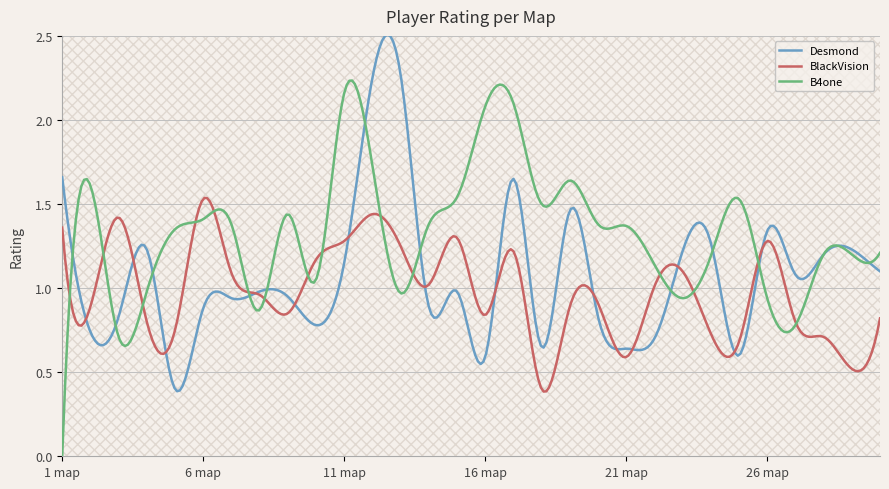

Where is the first local minimum for BlackVision?

2 map